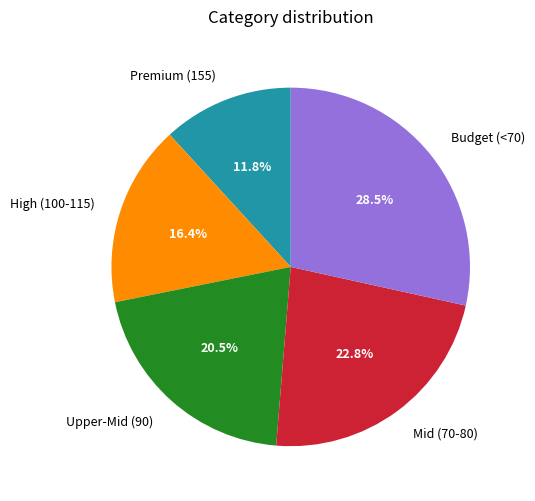

Which has a higher value, Budget (<70) or Mid (70-80)?

Budget (<70)